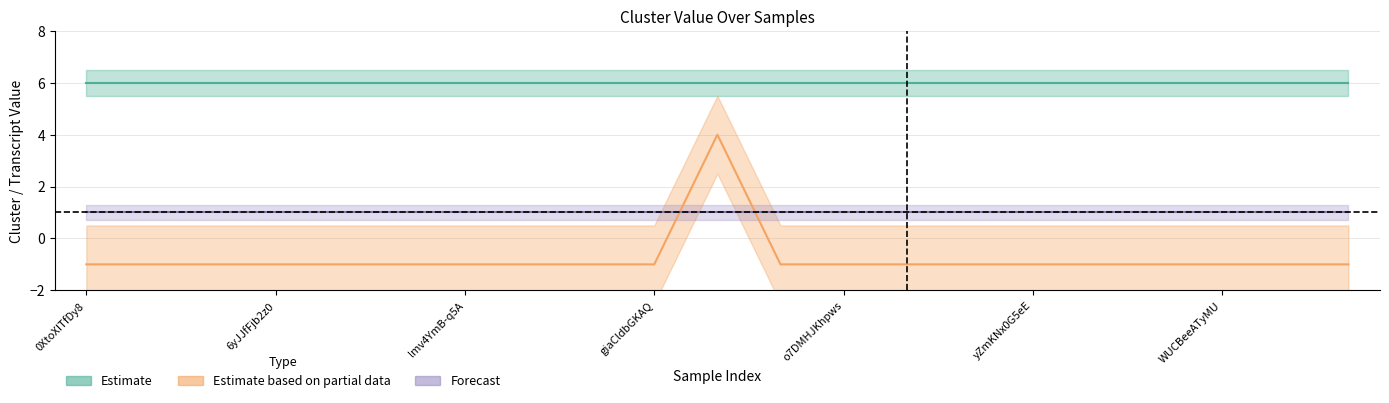

What is the value of the cluster_transcript_values point at the 11th from the left?

4